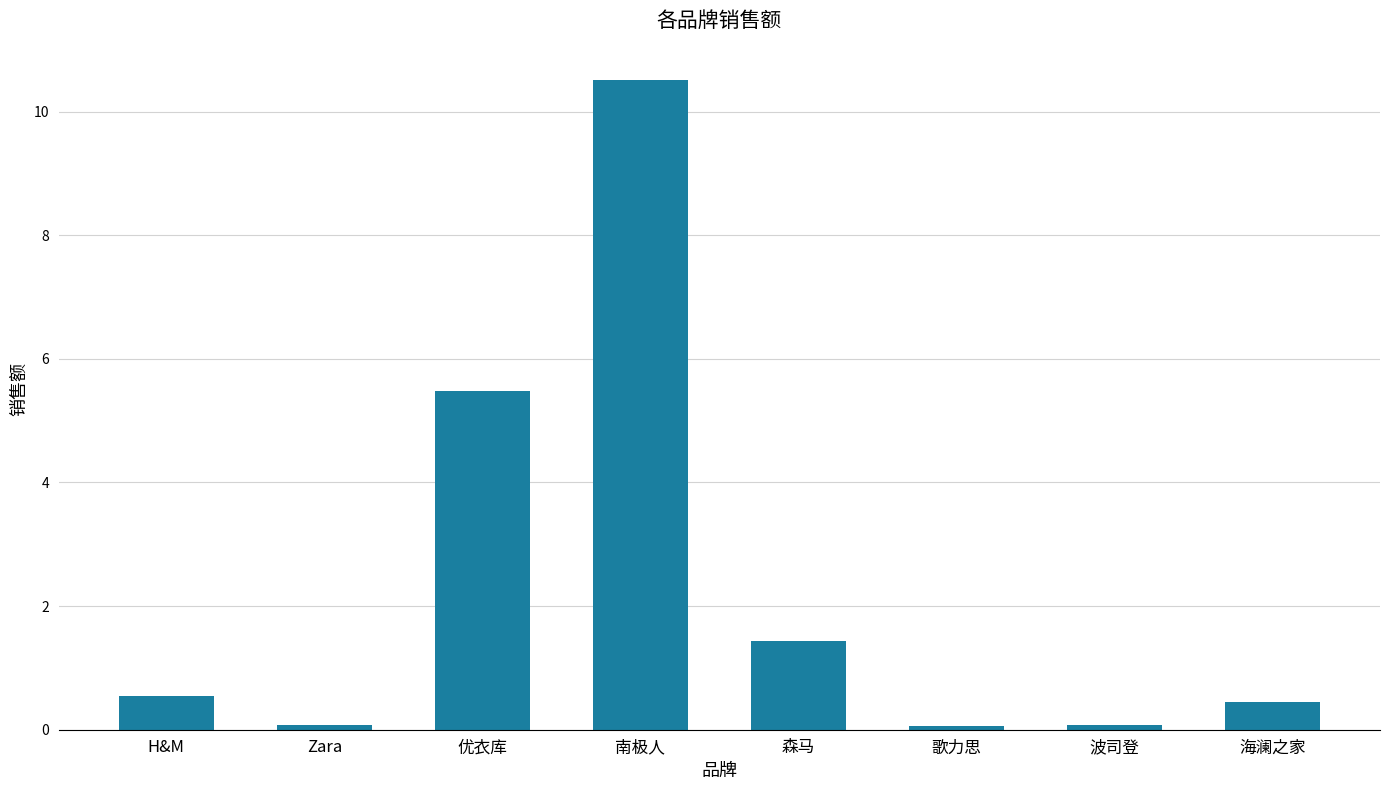

What is the difference between the maximum and minimum values?

10.4